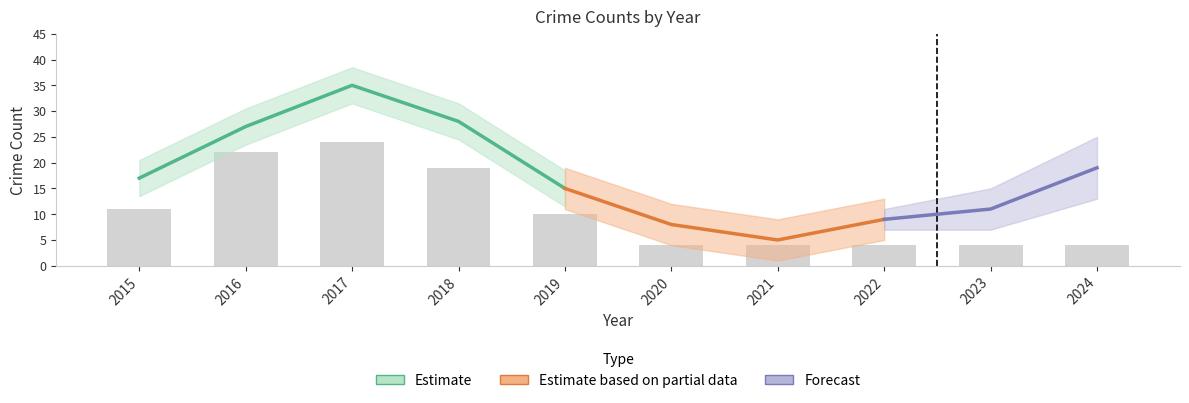

What is the difference between the highest and lowest values at 2021?

5